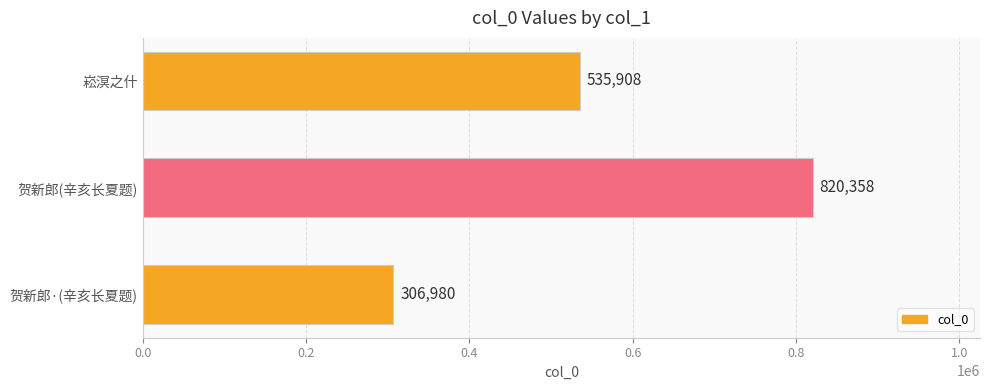

Rank the categories by value from lowest to highest.

贺新郎·(辛亥长夏题), 崧溟之什, 贺新郎(辛亥长夏题)